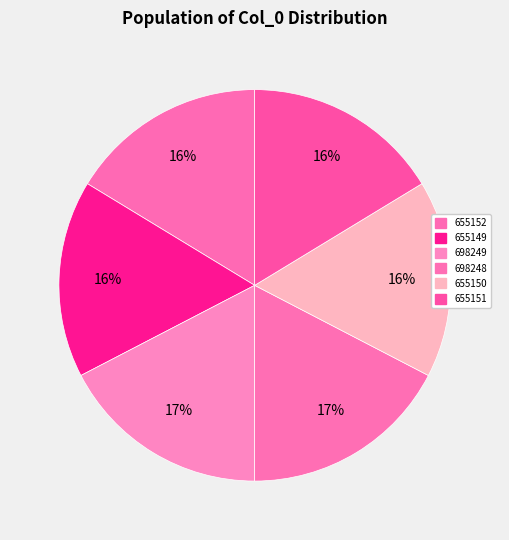

What percentage is the 655152 slice, to the nearest percent?

16%